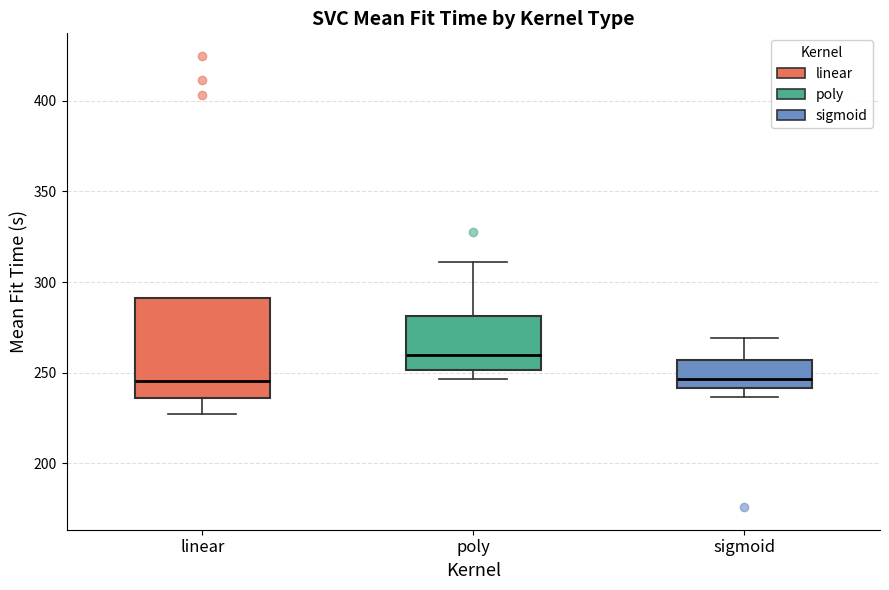

Reading left to right, transcribe this box plot: for each box, give where its median line is, the range the box spans, and where its two whiskers end, as read against the y-axis. The values are not printed on the chart, so give them approximately, as read against the axis.

linear: median 245, box 235 to 290, whiskers 225 to 290
poly: median 260, box 250 to 280, whiskers 245 to 310
sigmoid: median 245, box 240 to 255, whiskers 235 to 270